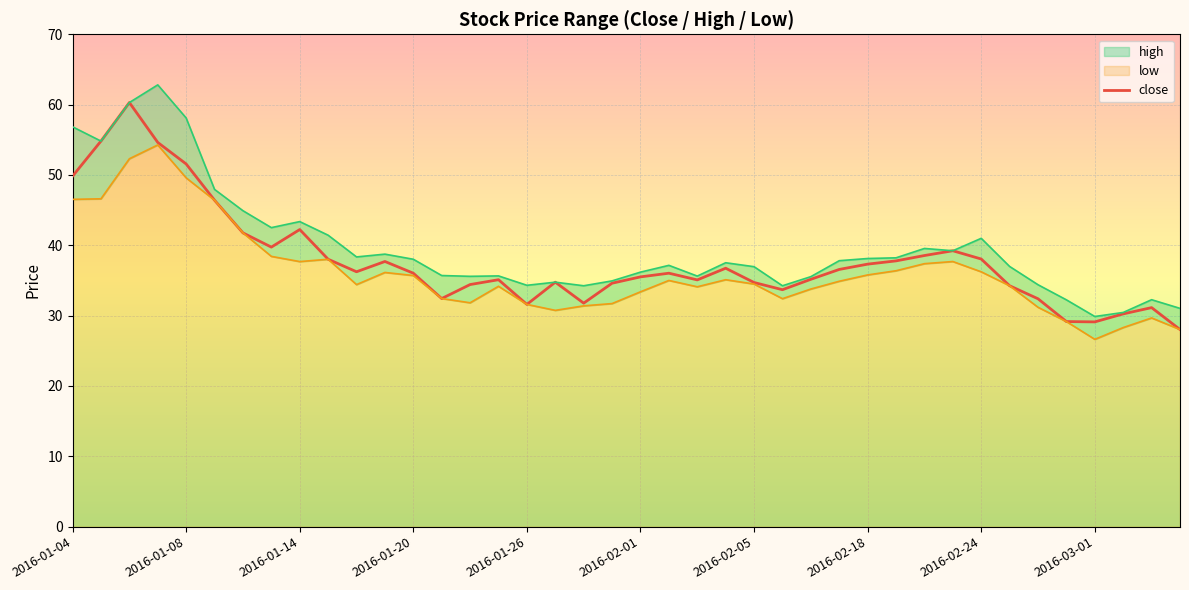

List the series in order of their overall mean, highest first.

high_line, close, low_line